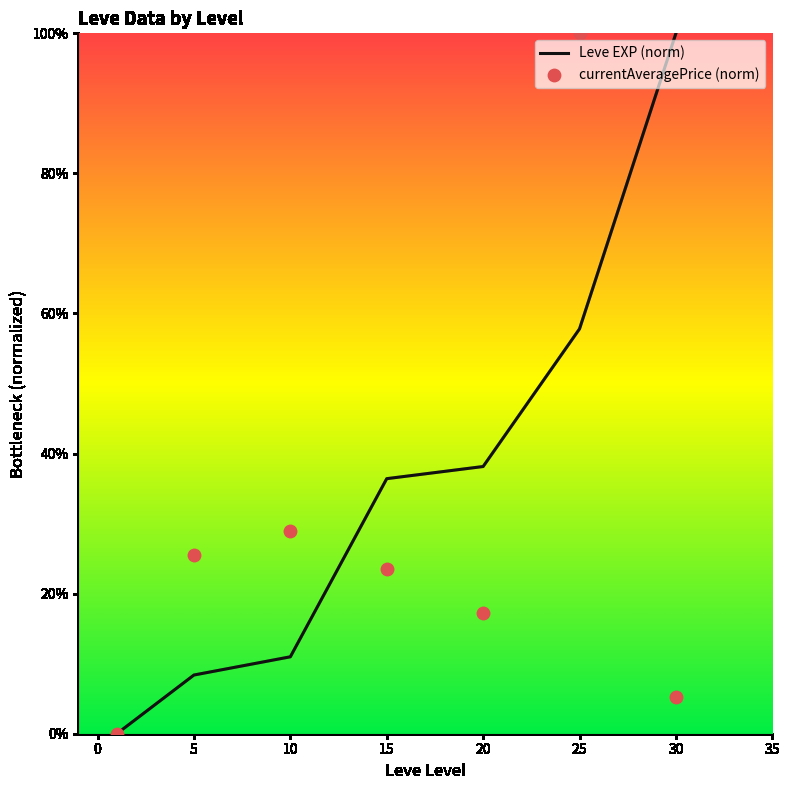

At how many categories does at least one series exceed 98?

2